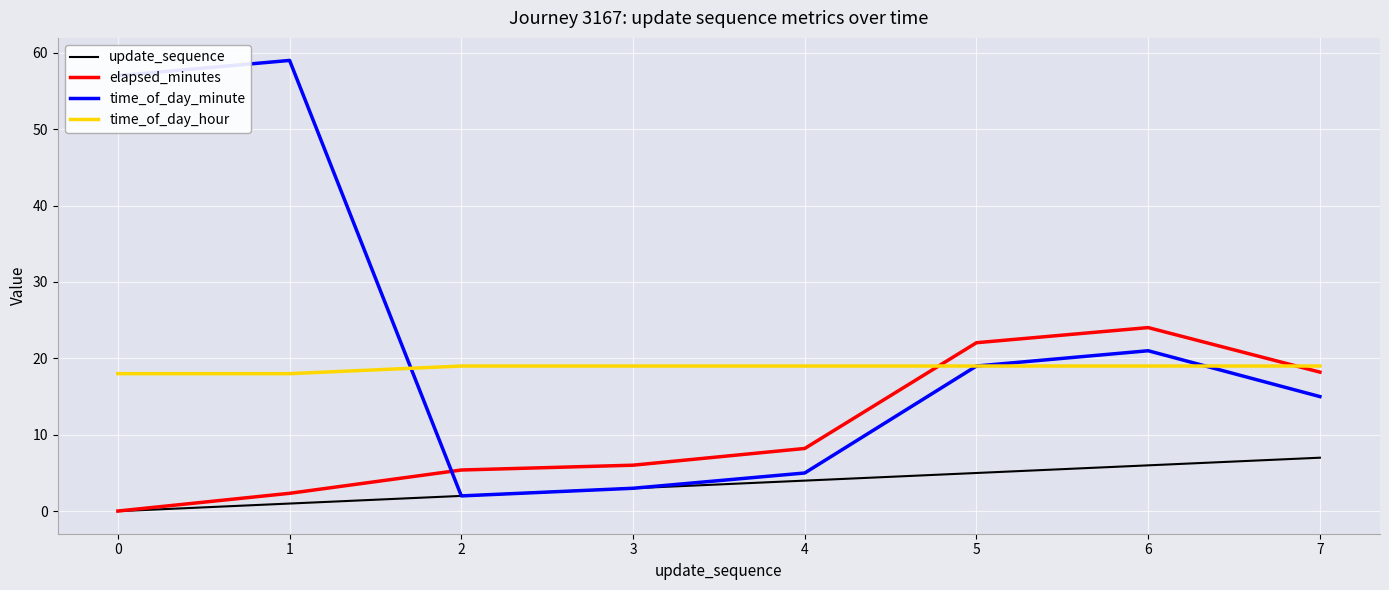

What is the lowest value of the time_of_day_hour series?

18.0